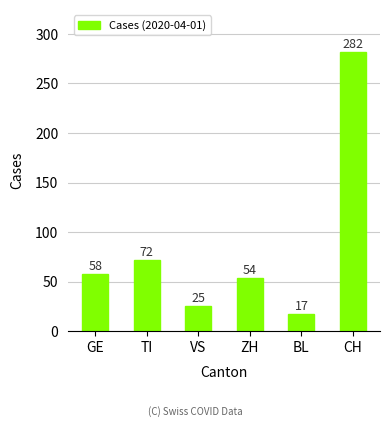

The value at ZH is 54. True or false?

True